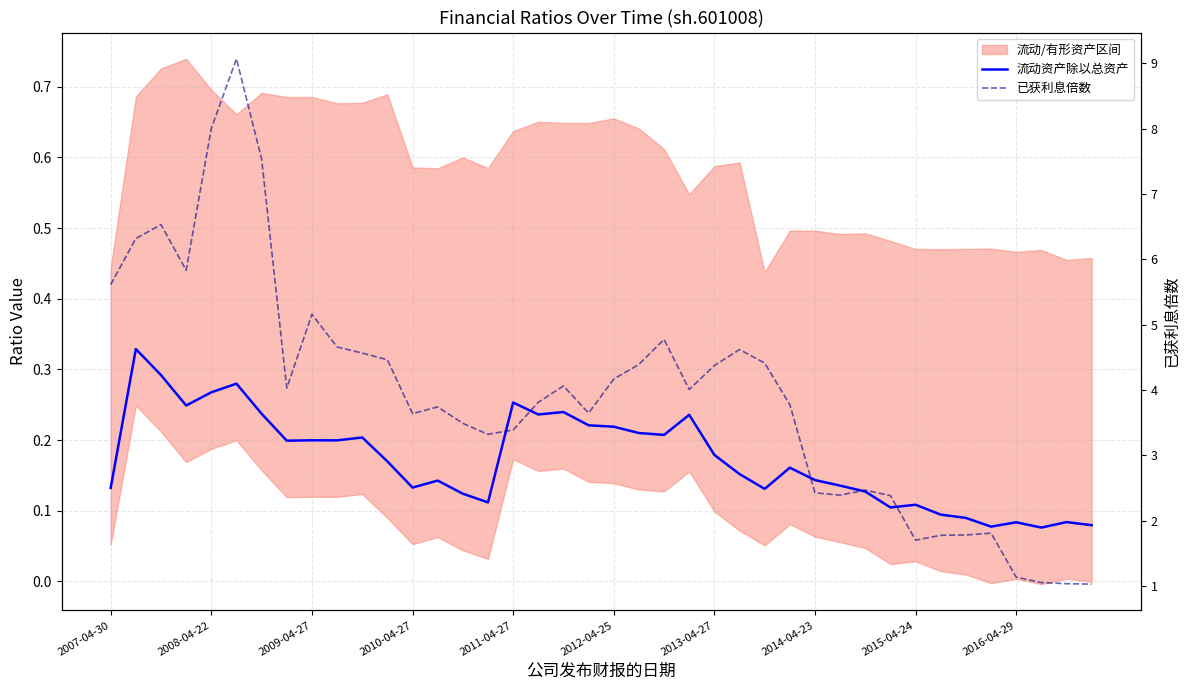

What is the value of the 流动资产除以总资产 point at the 1st from the left?

0.1